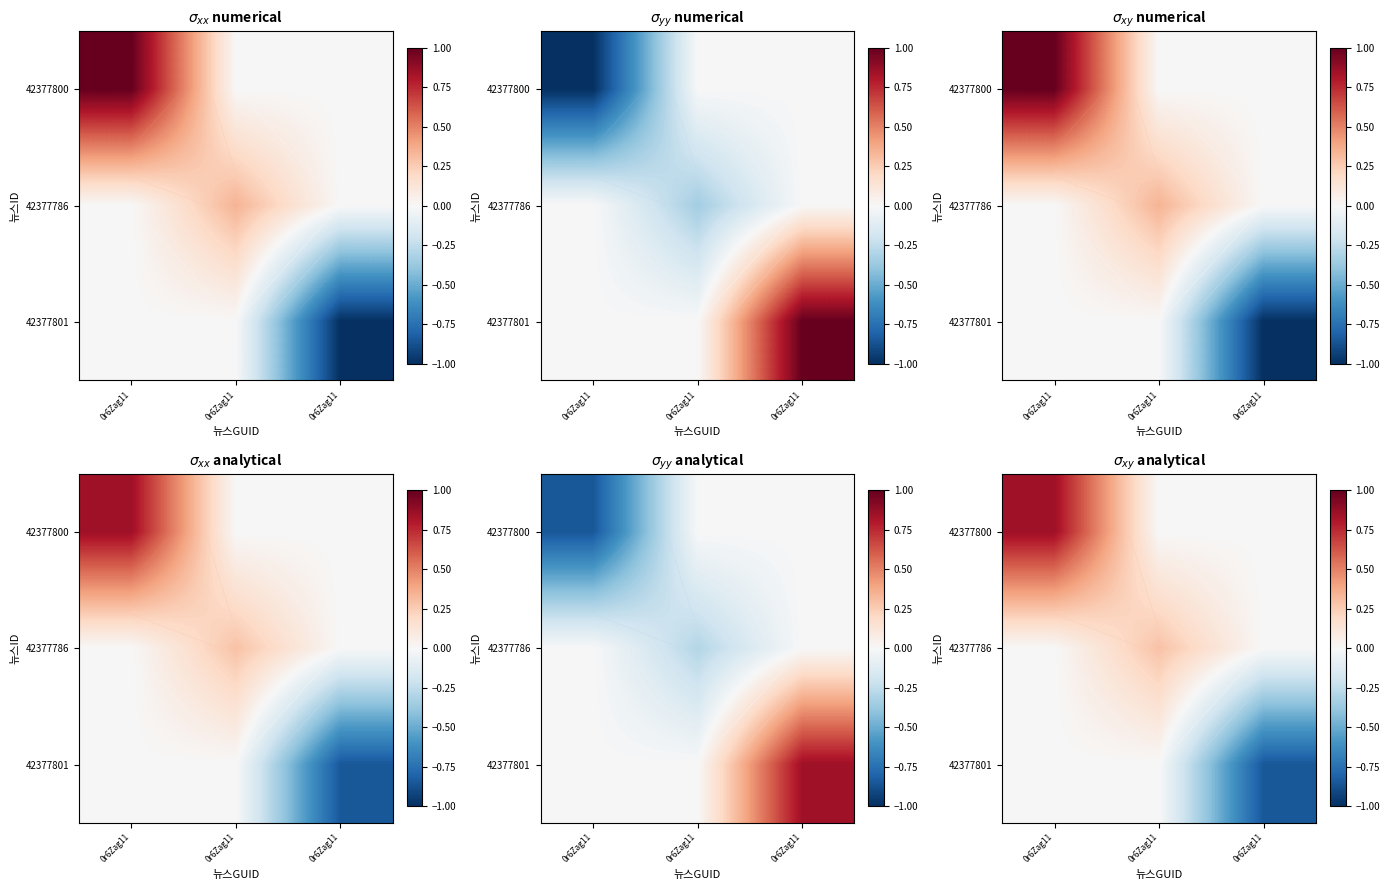

What is the total value across all series at 0r6Zag11?

0.8